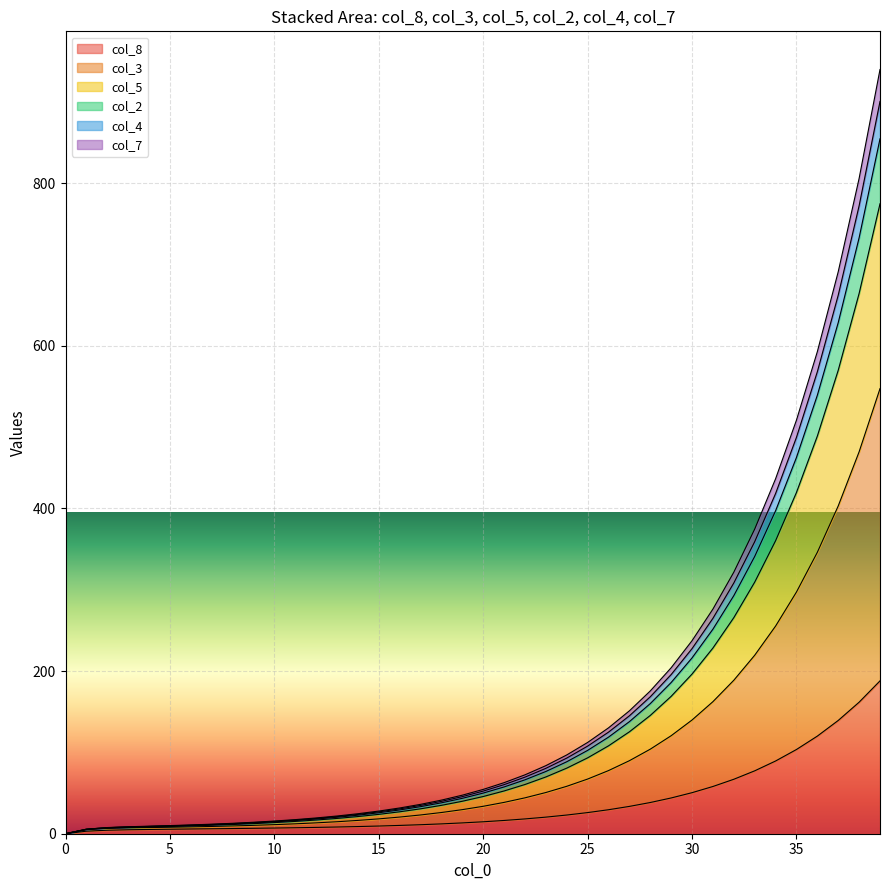

At which label is col_4 closest to 387?

34